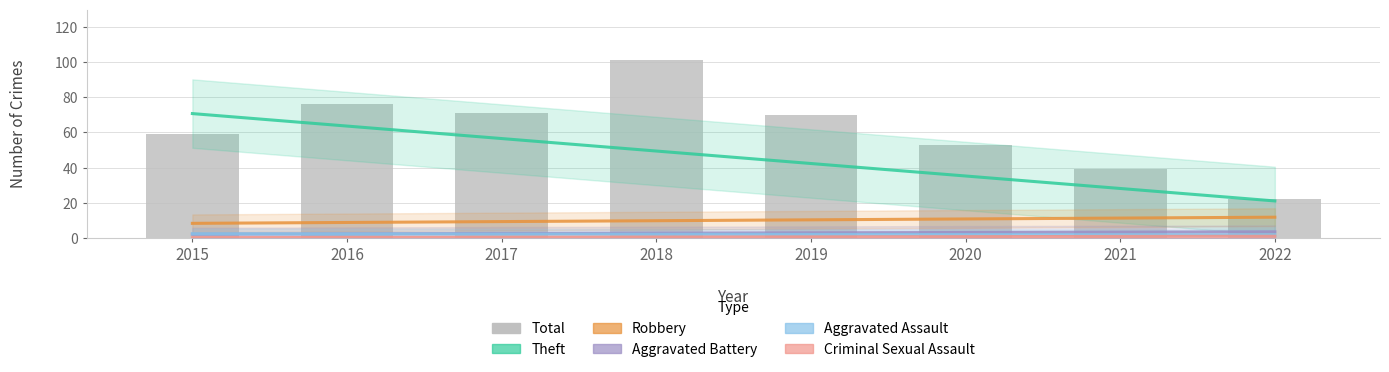

Which category has the lowest value in the Total series?

2022